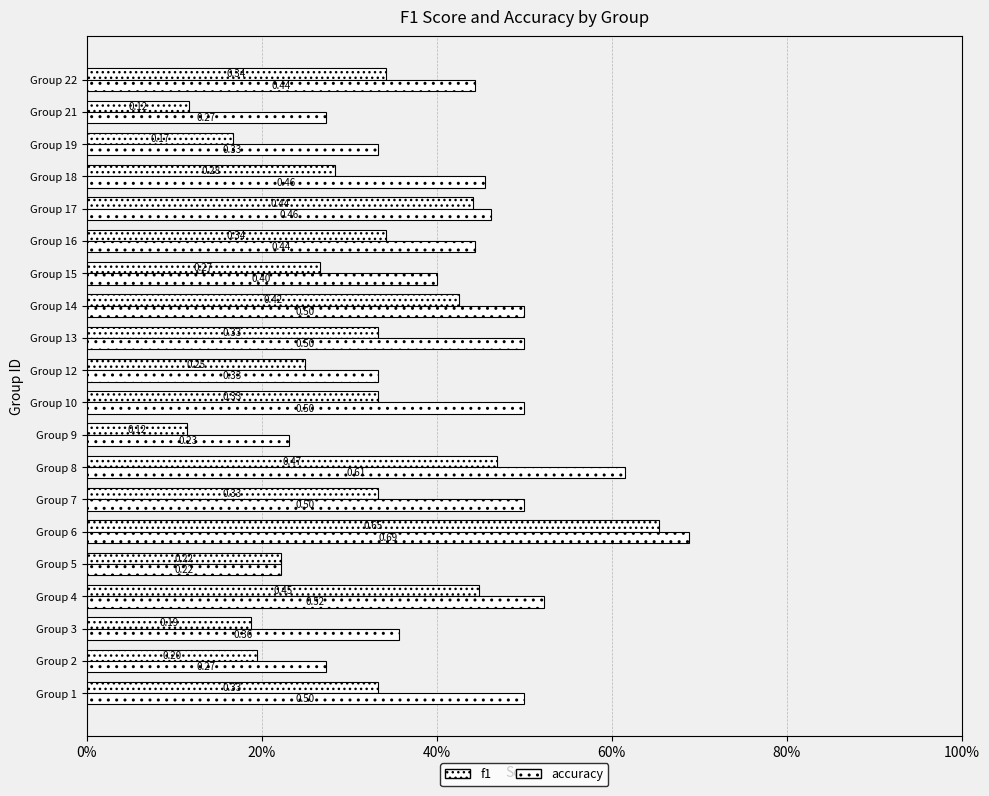

What is the lowest value of the accuracy series?

0.2